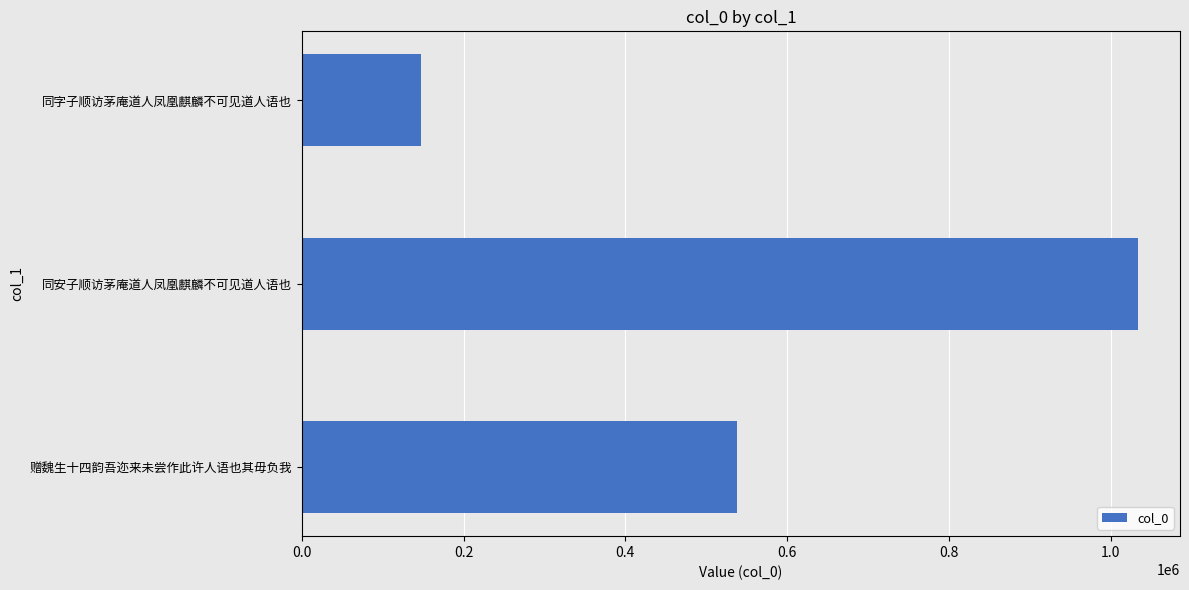

Which has a higher value, 同字子顺访茅庵道人凤凰麒麟不可见道人语也 or 赠魏生十四韵吾迩来未尝作此许人语也其毋负我?

赠魏生十四韵吾迩来未尝作此许人语也其毋负我